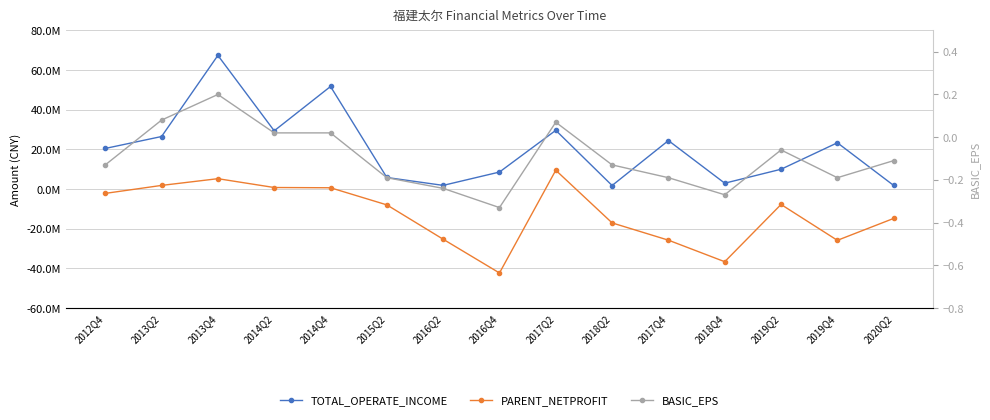

At which category does PARENT_NETPROFIT reach its first local valley?

2016Q4